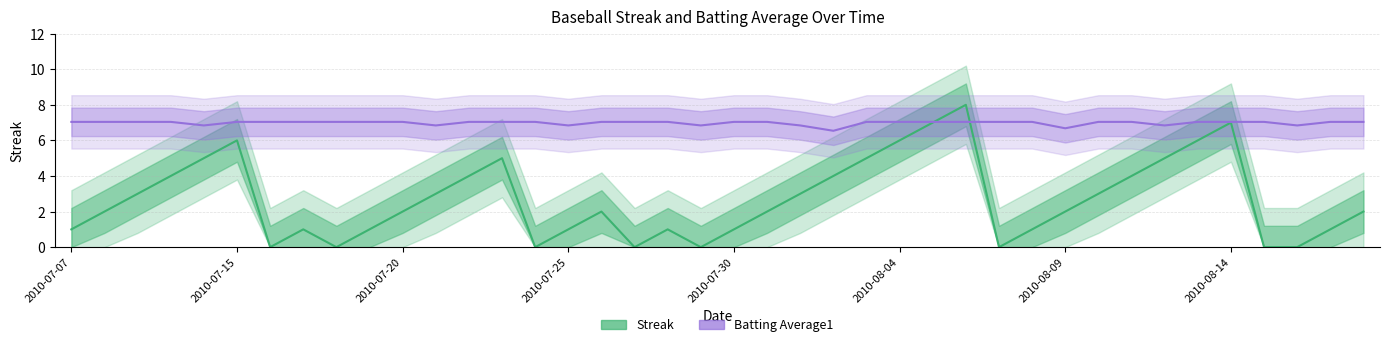

How many values in the Batting Average1 series are below 7?

9